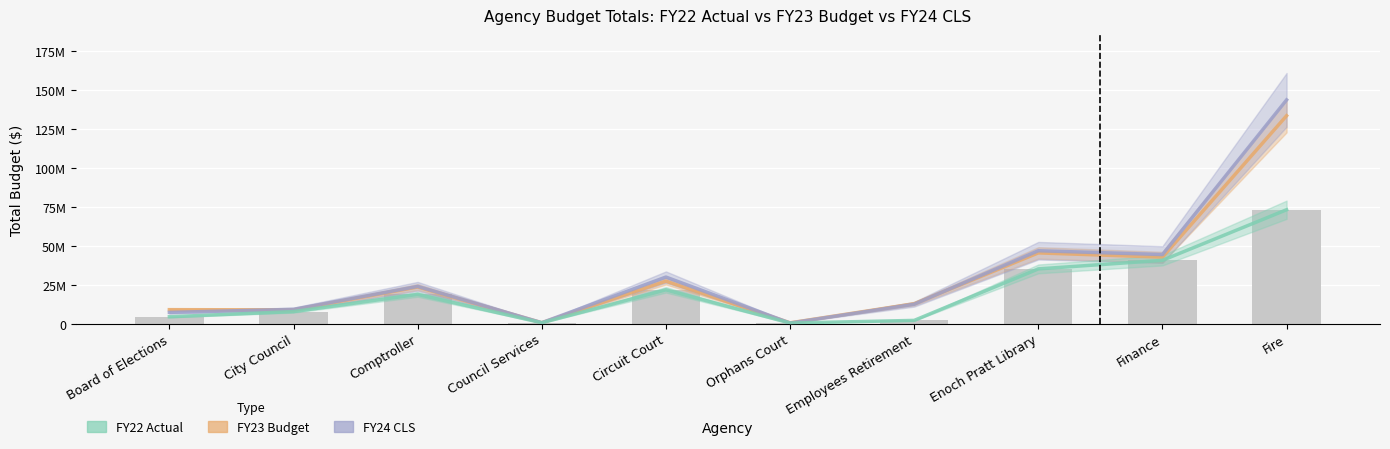

What is the sum of all FY22 Total values?

206623017